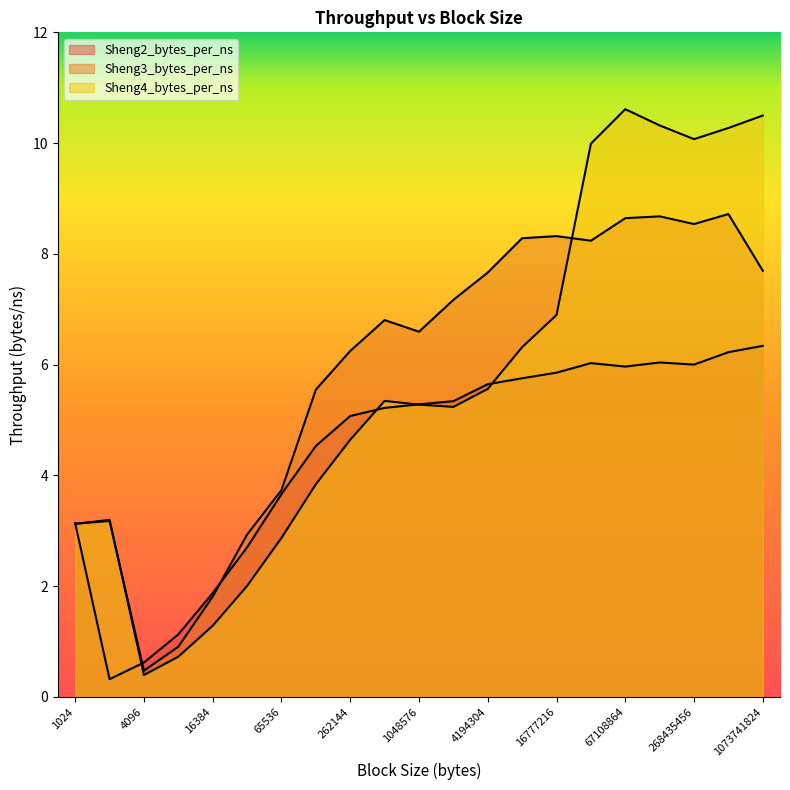

List the labels in order of Sheng4_bytes_per_ns value, largest first.

67108864, 1073741824, 134217728, 536870912, 268435456, 33554432, 16777216, 8388608, 4194304, 524288, 1048576, 2097152, 262144, 131072, 2048, 1024, 65536, 32768, 16384, 8192, 4096